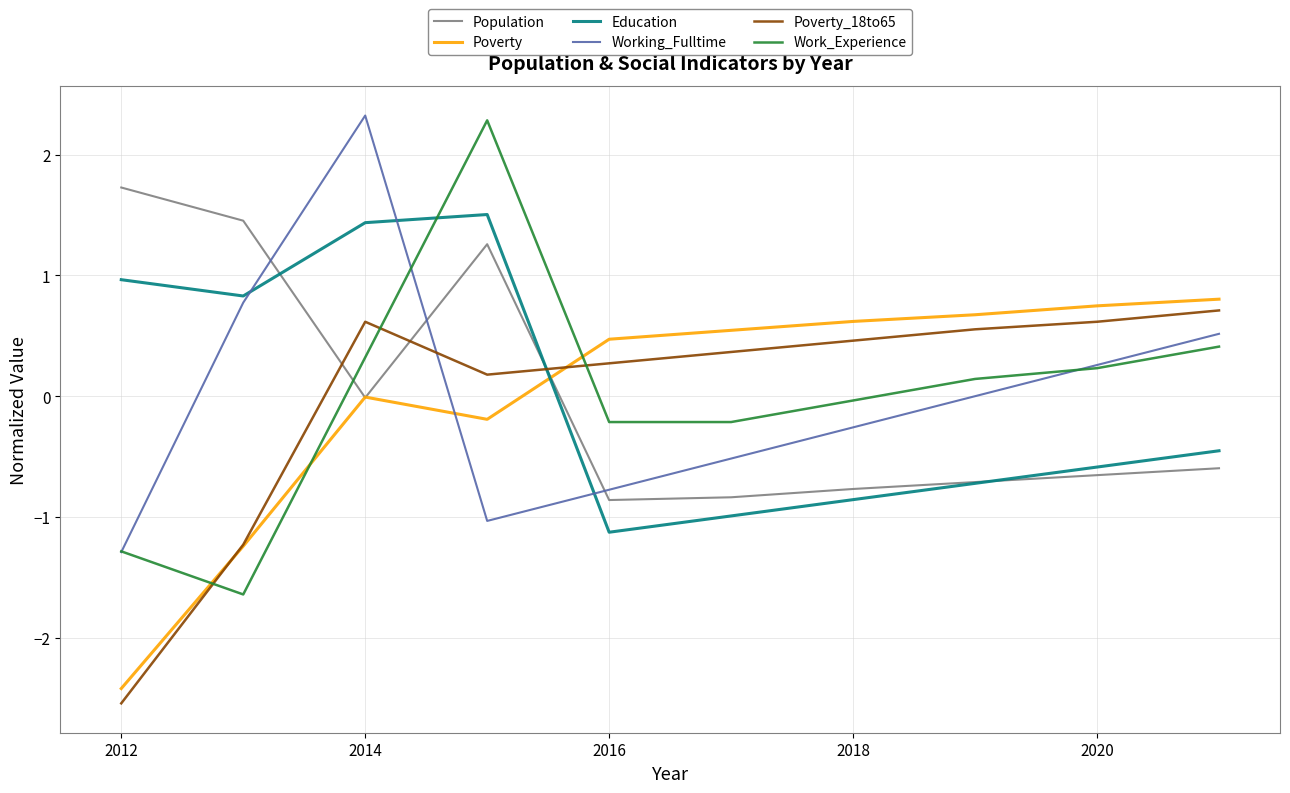

How many intersections are there between Population and Work_Experience?

1